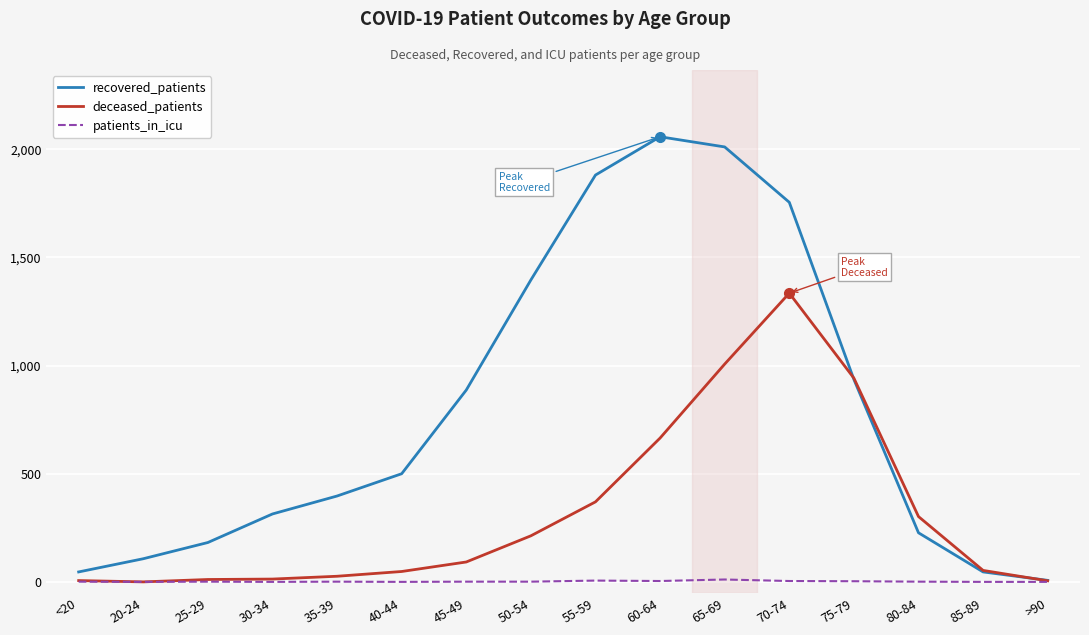

Between 45-49 and 65-69, which series saw the biggest shift?

recovered_patients